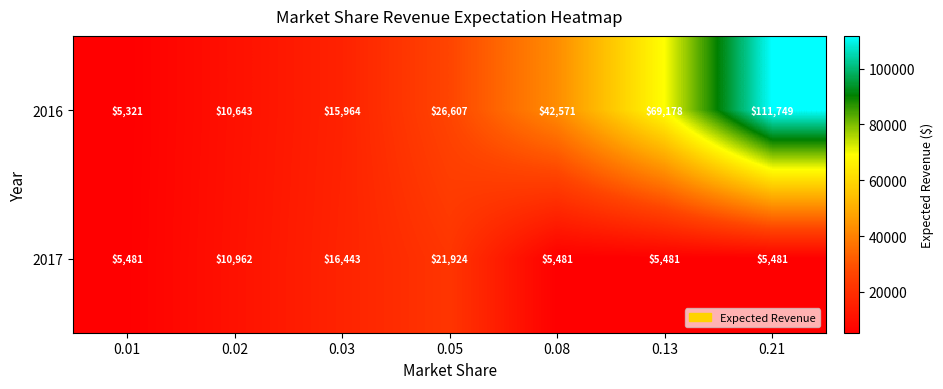

The 2016 series shows 42571 at 0.08. True or false?

True